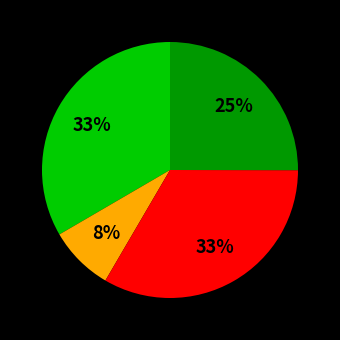

To the nearest percent, what is the average slice percentage?

25%